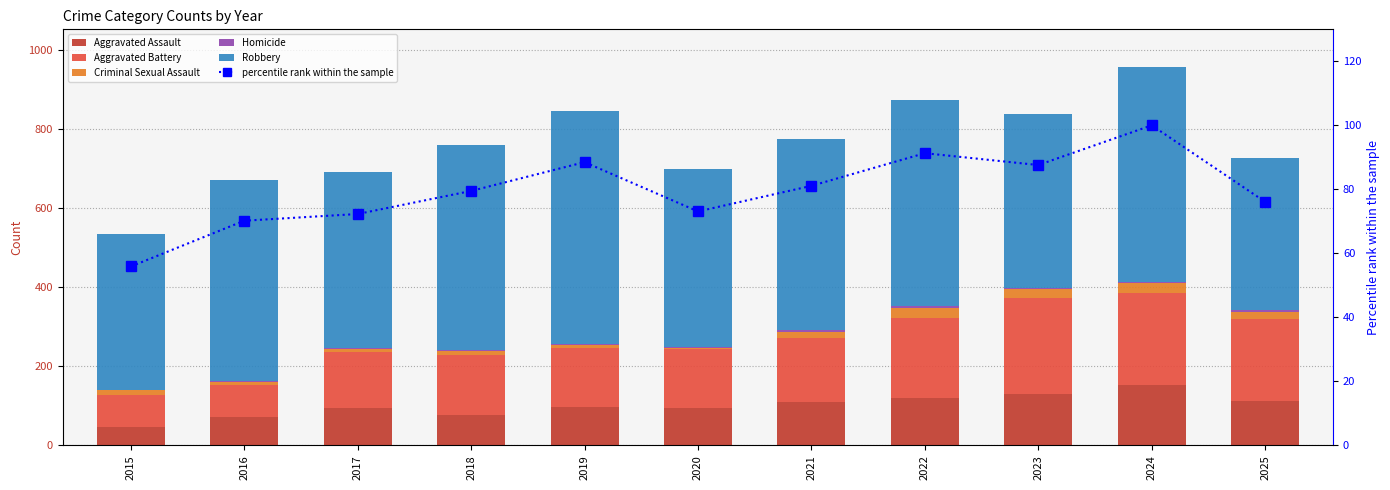

The Aggravated Assault series shows 77.0 at 2018. True or false?

True